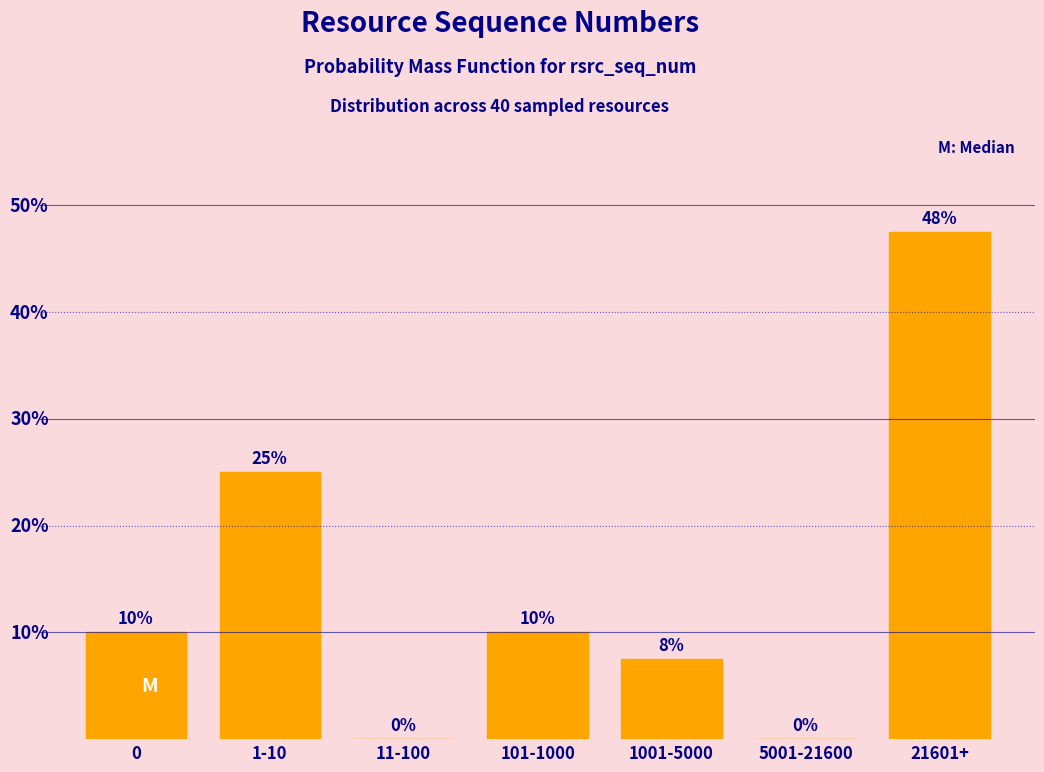

Which label corresponds to the largest value in the chart?

21601+